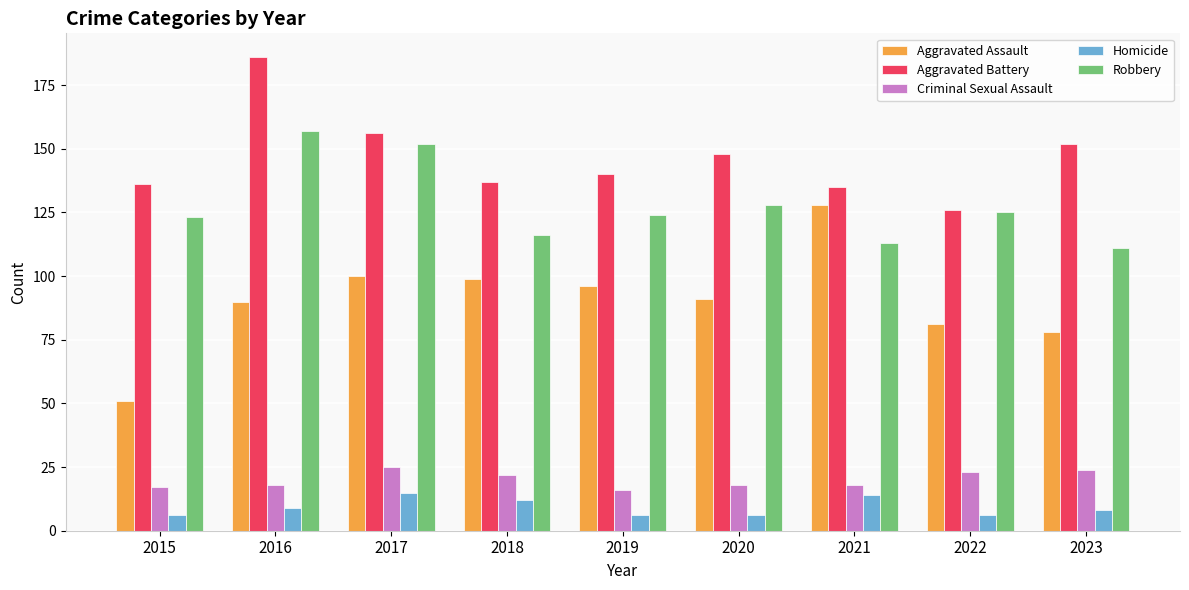

Count the number of categories in the chart.

9